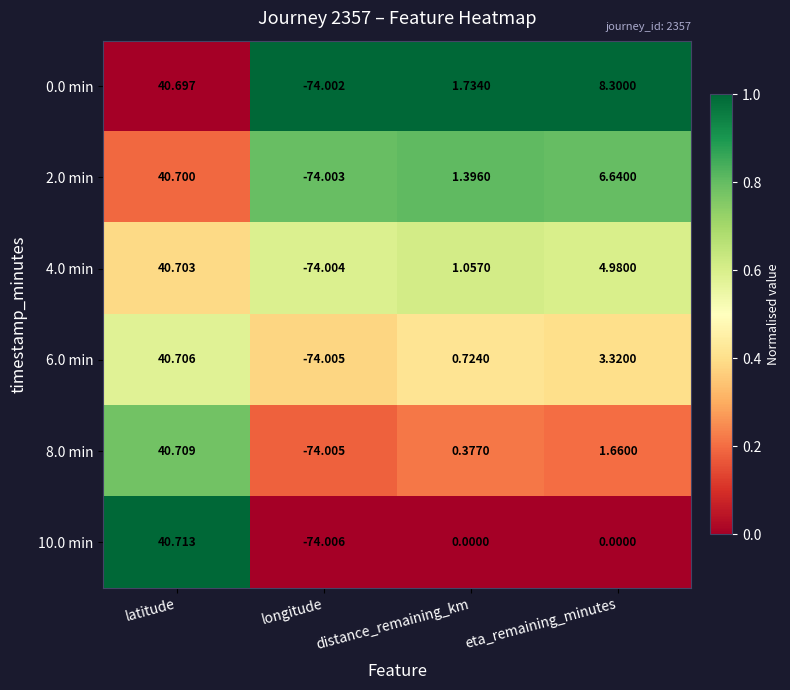

Rank the series at eta_remaining_minutes from lowest to highest value.

10.0 min, 8.0 min, 6.0 min, 4.0 min, 2.0 min, 0.0 min